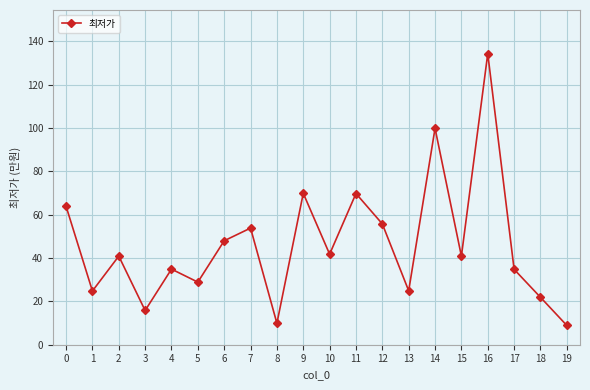

Where is the first local maximum?

2